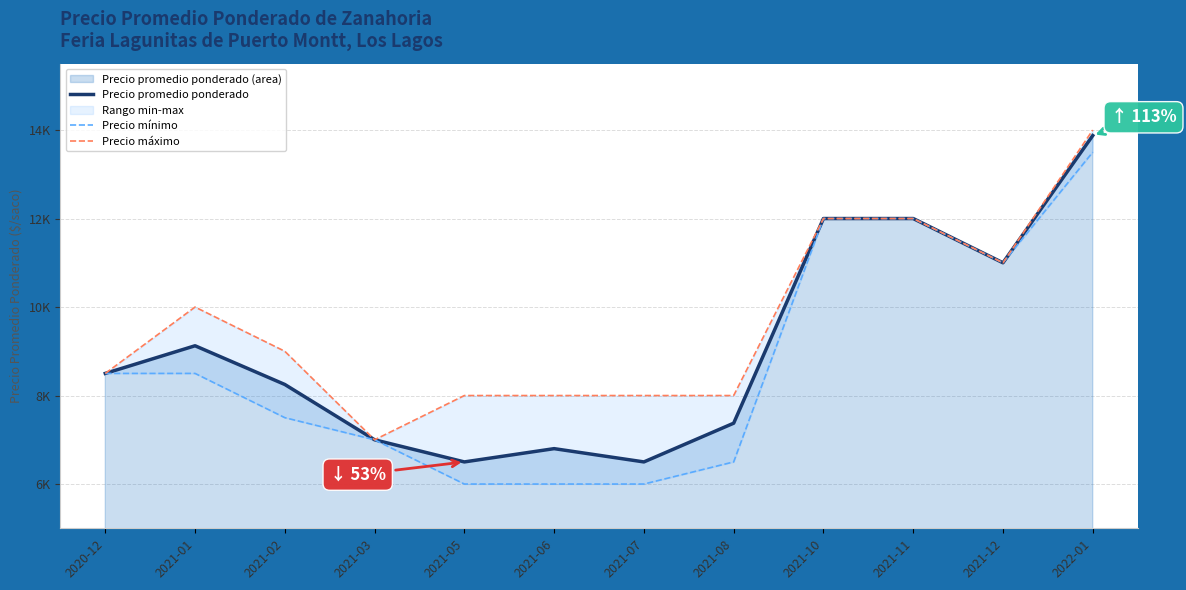

Is it true that Precio máximo equals 8500 at 2020-12?

True